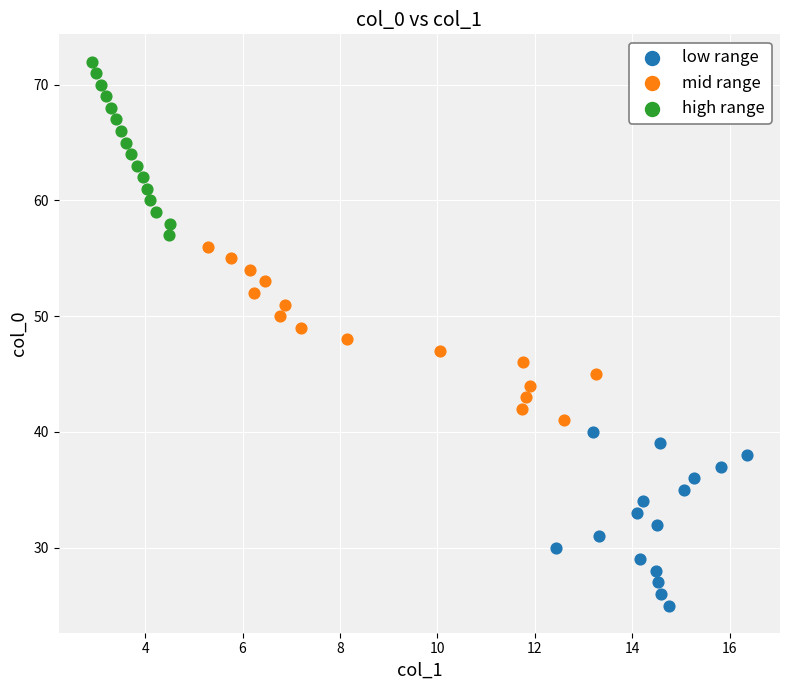

Which series reaches the maximum Y coordinate?

high range